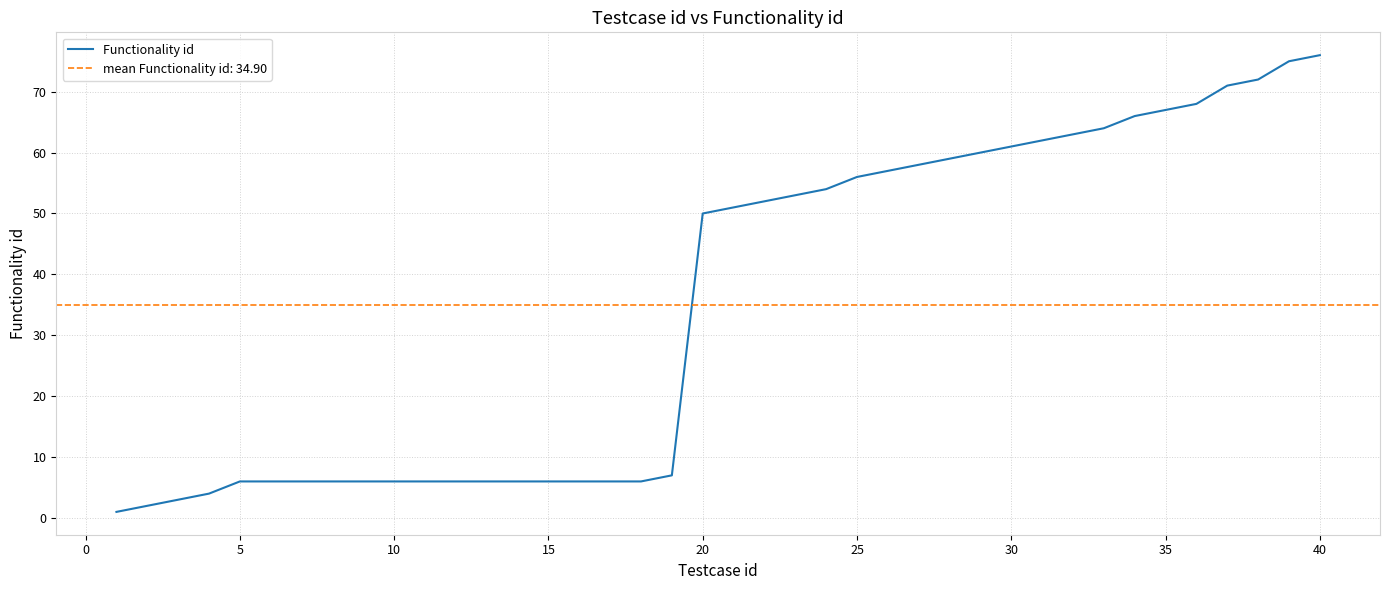

What is the highest value of the Functionality id series?

76